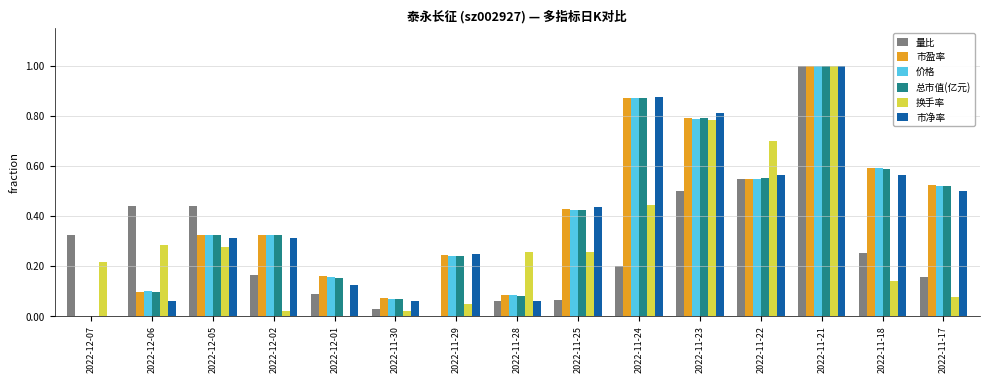

Count the number of data series in this chart.

6